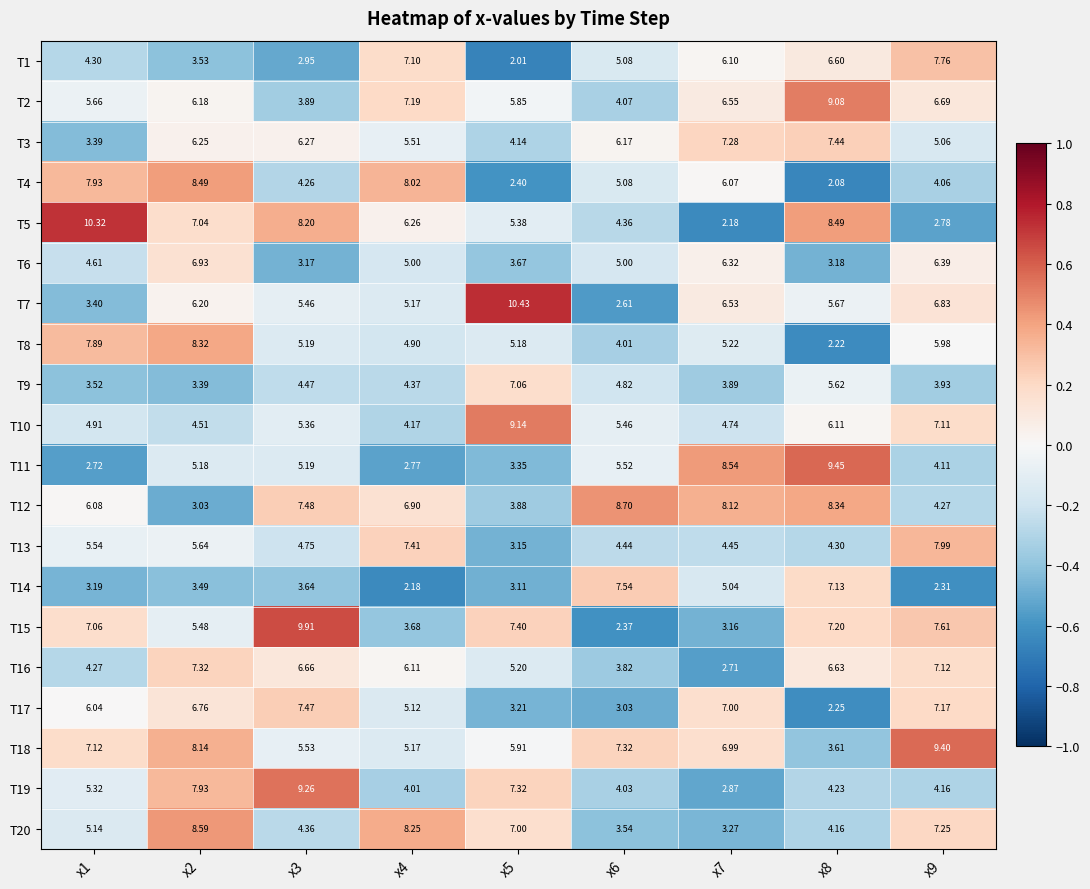

Is the value of T10 at x3 greater than the value of T3 at x2?

No